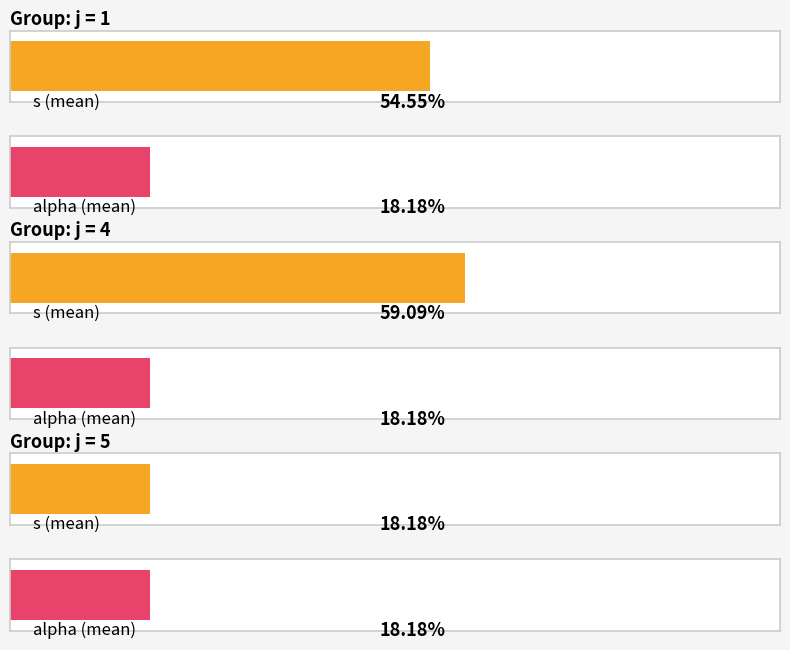

Is the value of alpha at j=4,s=3 greater than the value of s at j=1,s=1?

No